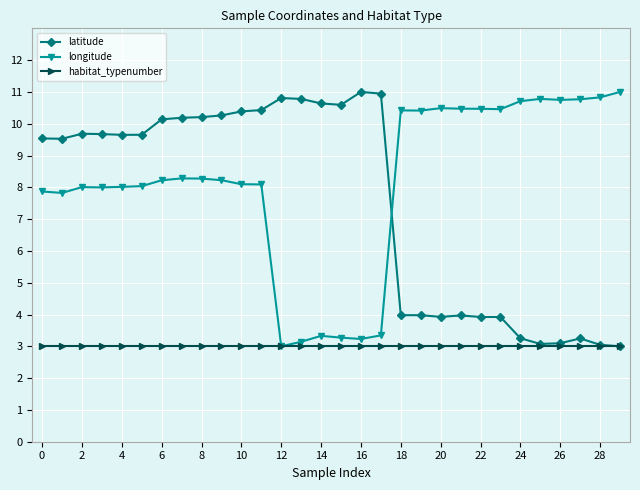

How many times do latitude and longitude cross each other?

1